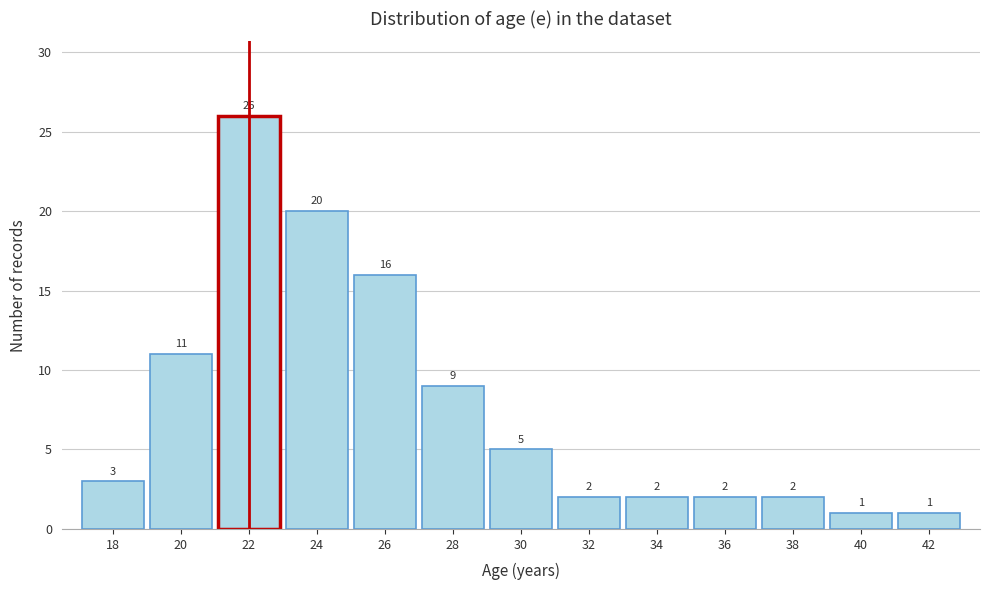

Which range on the x-axis has the tallest bar?

21 to 23